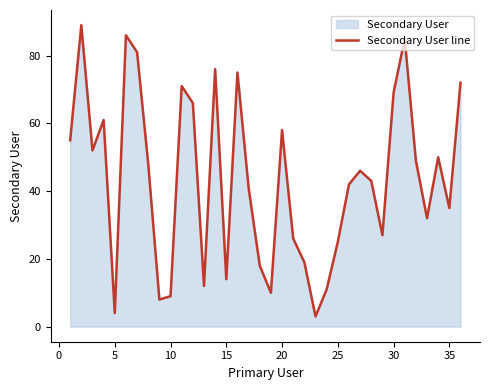

What is the ratio of the value at 30 to the value at 35?

2.0